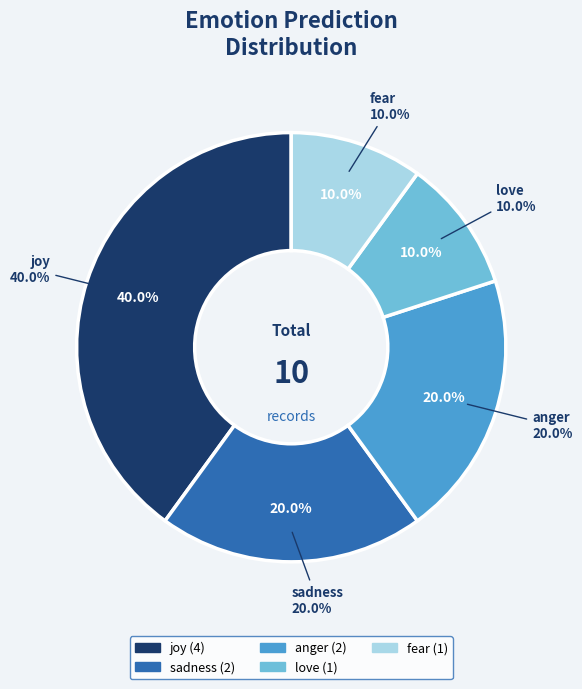

True or false: surprise accounts for 16% of the total.

False